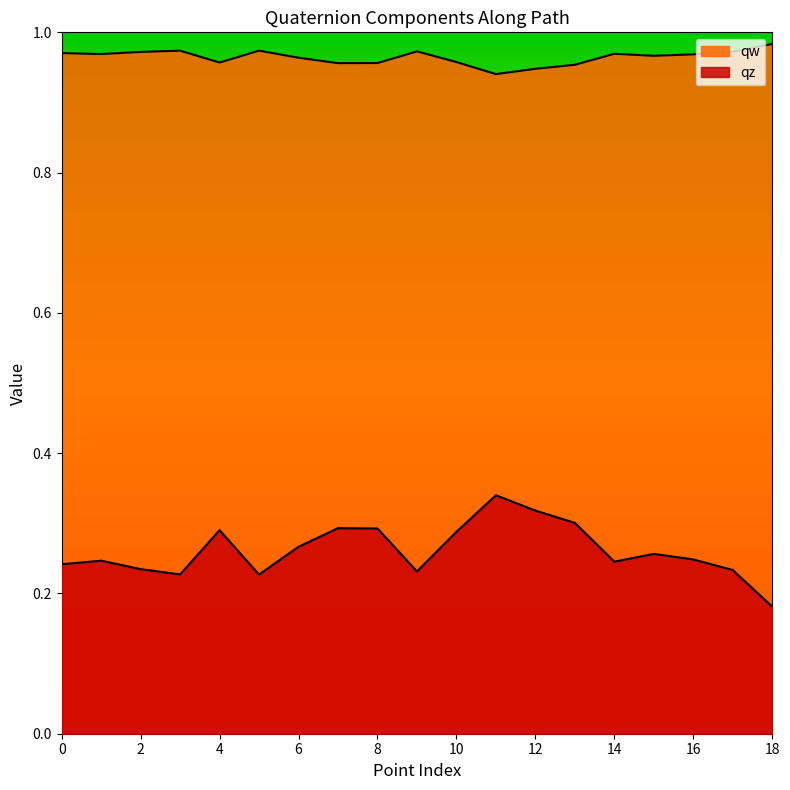

What is the difference between the highest and lowest values at 6?

0.7